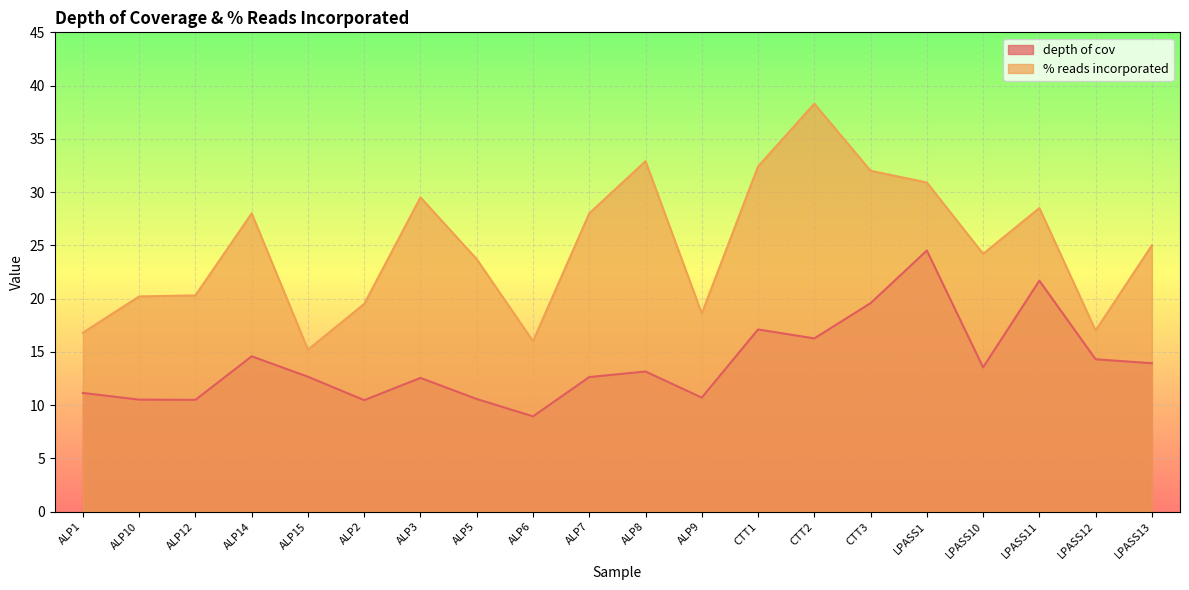

How many data points in depth of cov are above 13?

10